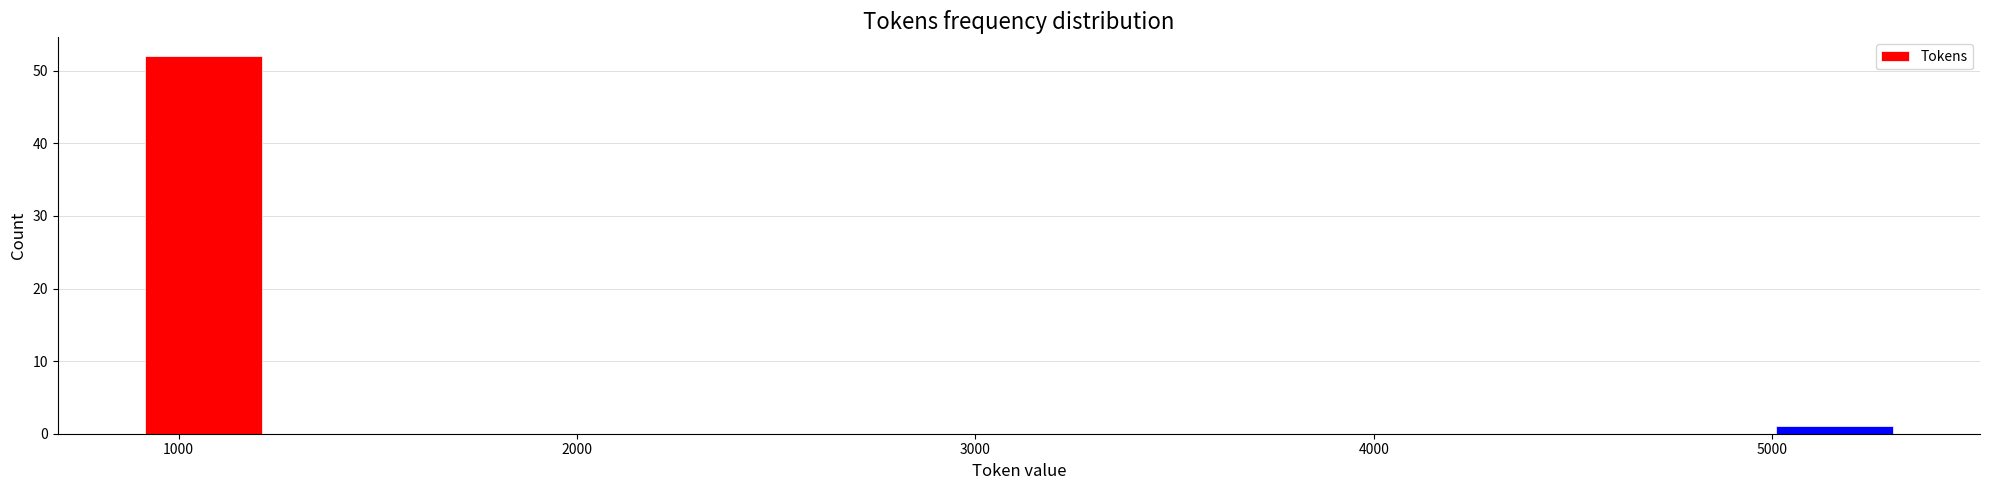

Around what value on the x-axis is the tallest bar? Give the approximate position of its centre, as read against the axis.

1100